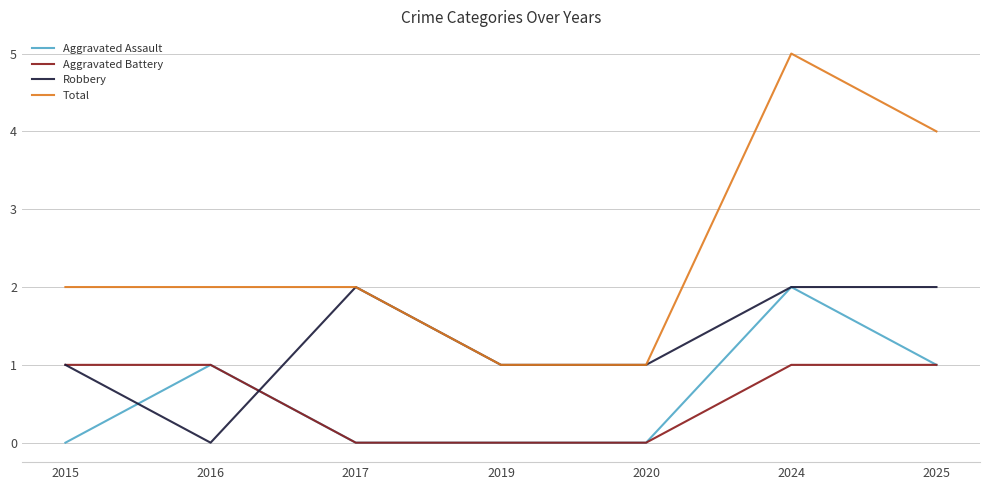

What is the greatest value displayed?

5